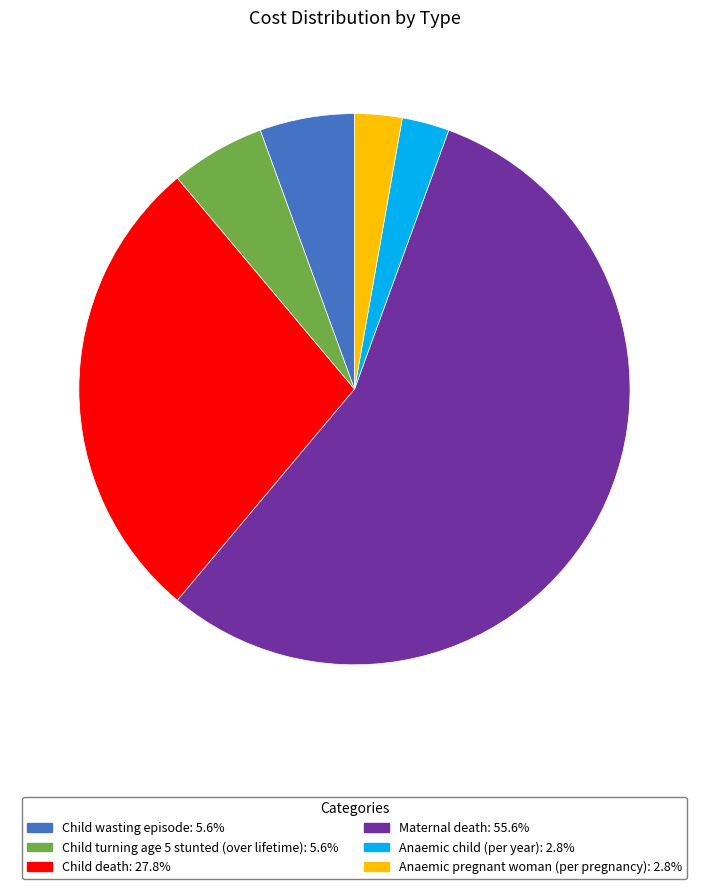

Which slice is the largest?

Maternal death